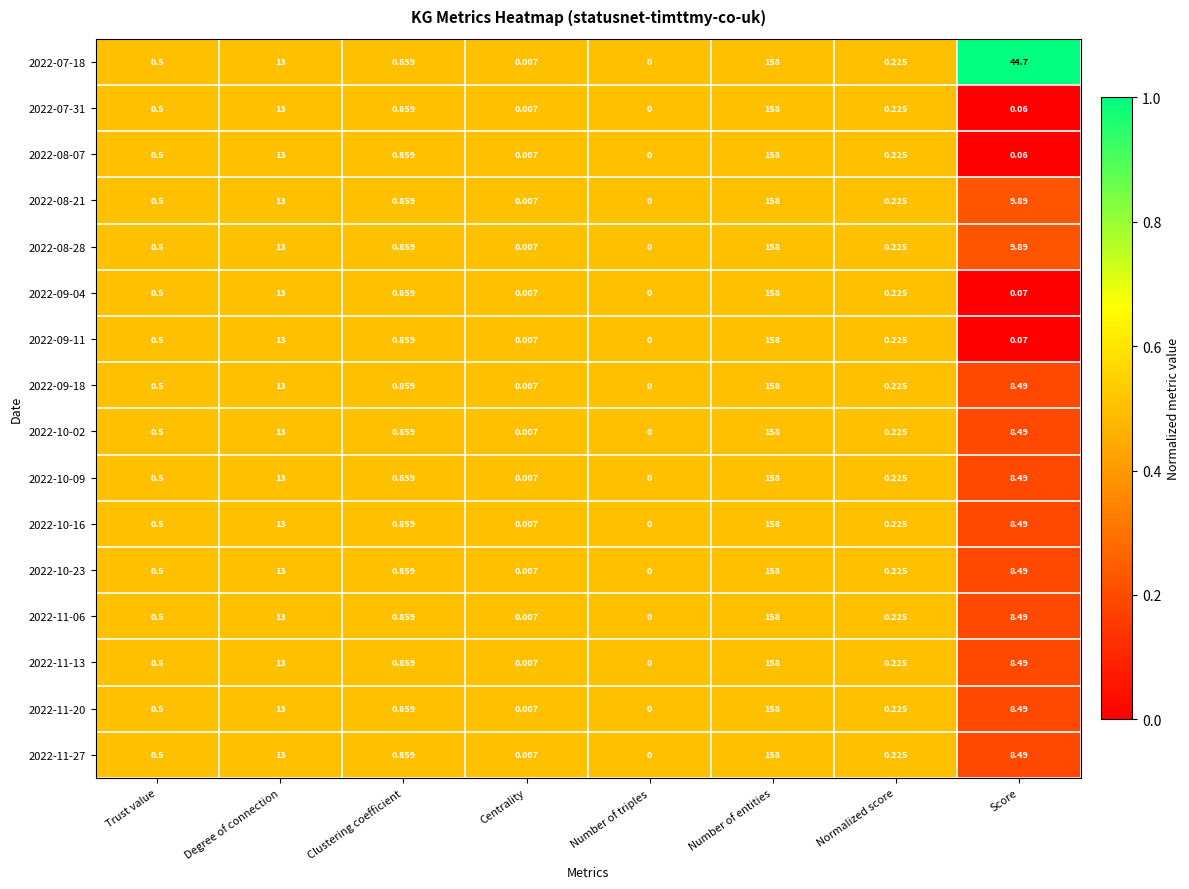

What is the total value across all series at Score?

141.2